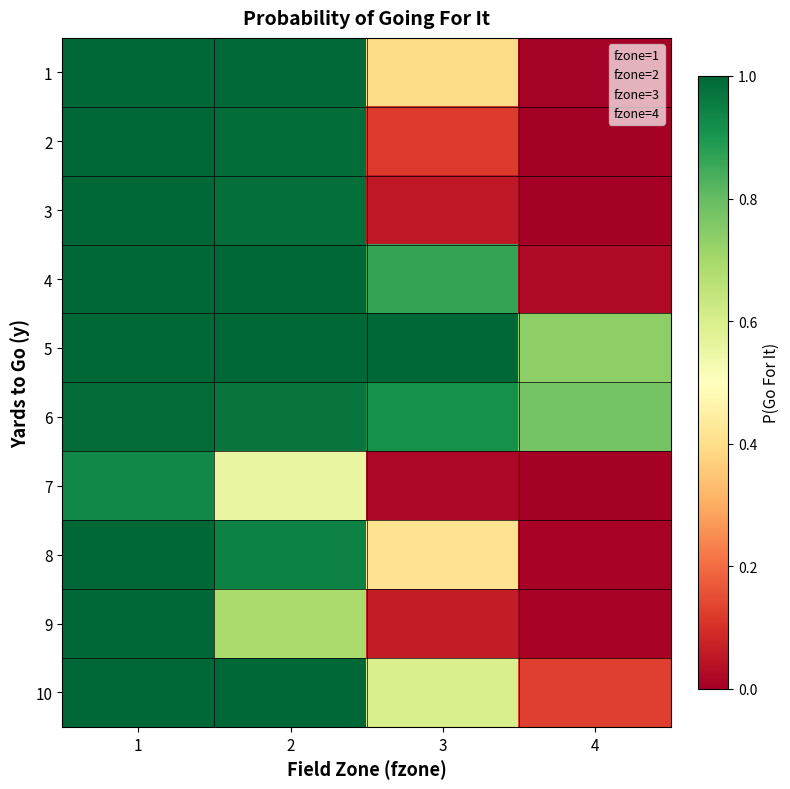

At how many categories does at least one series exceed 0?

4